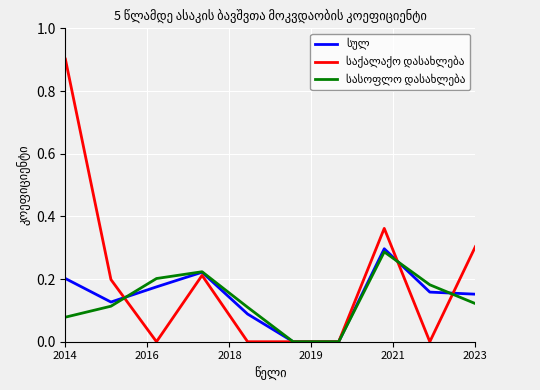

What is the maximum value shown in the chart?

0.9